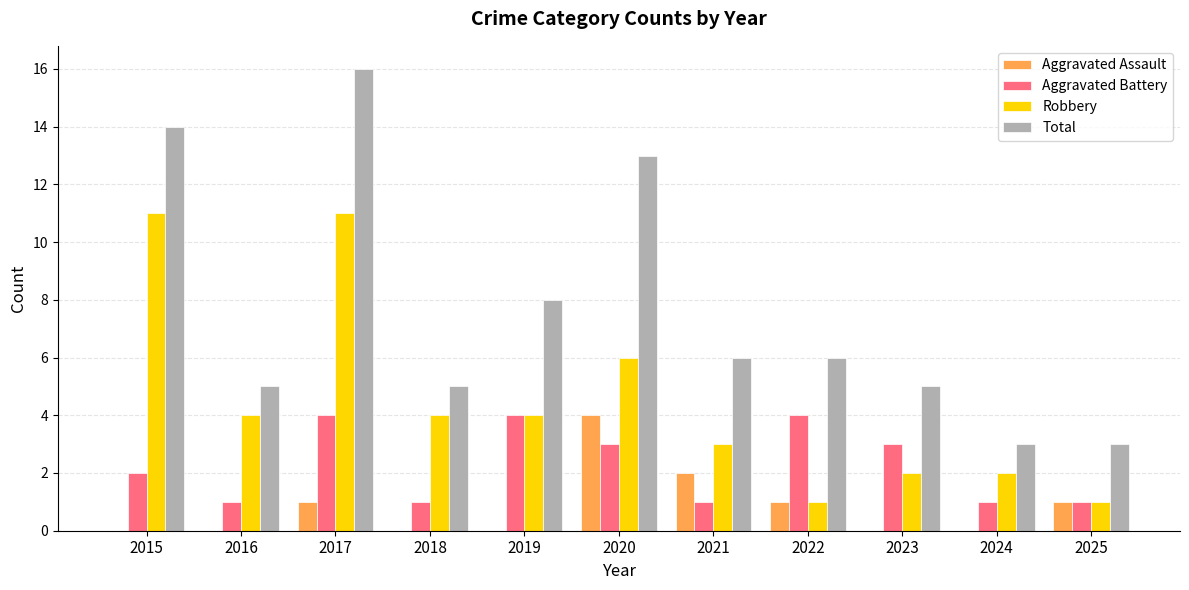

At which category is the sum across all series the highest?

2017